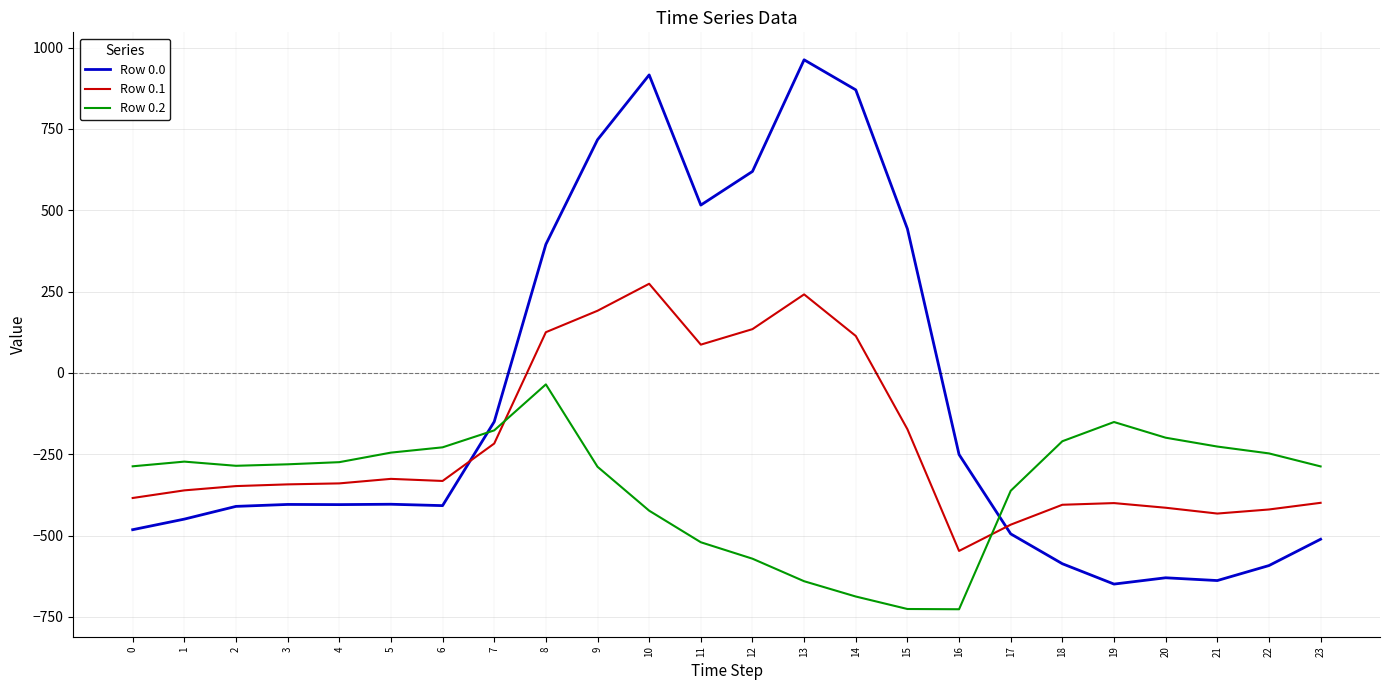

Between 2 and 17, which series saw the biggest shift?

Row 0.1